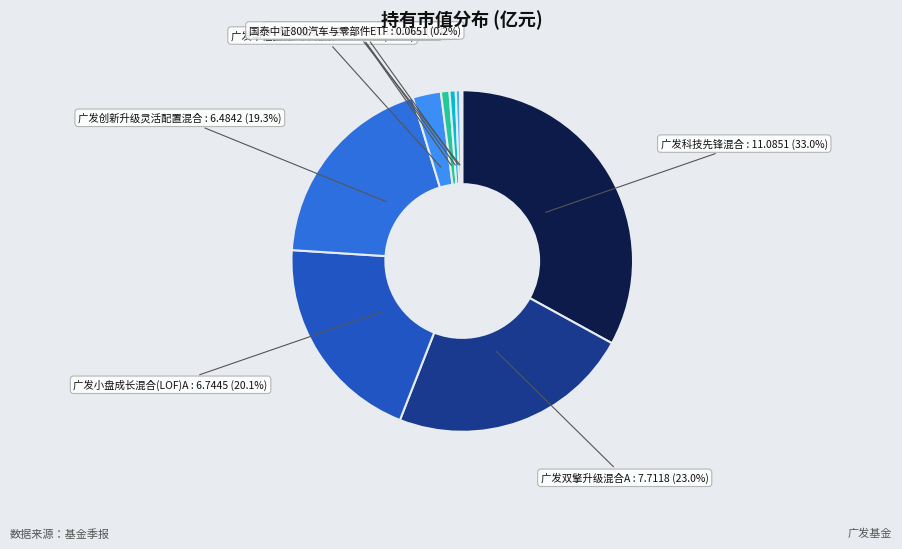

To the nearest percent, what portion does 广发双擎升级混合C represent?

1%